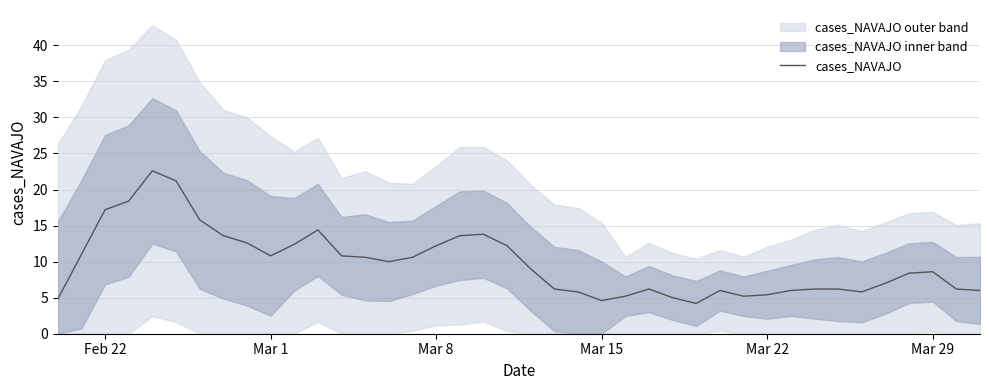

What is the minimum value for cases_NAVAJO?

4.2